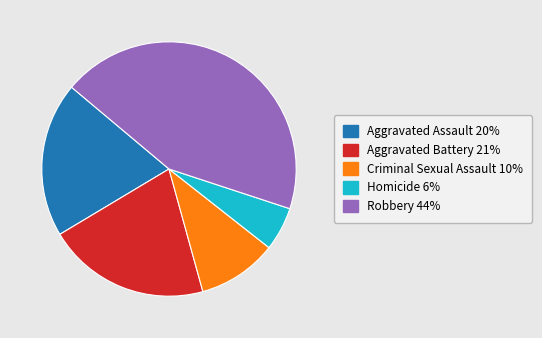

Do Homicide and Robbery together represent more than half of the pie?

No